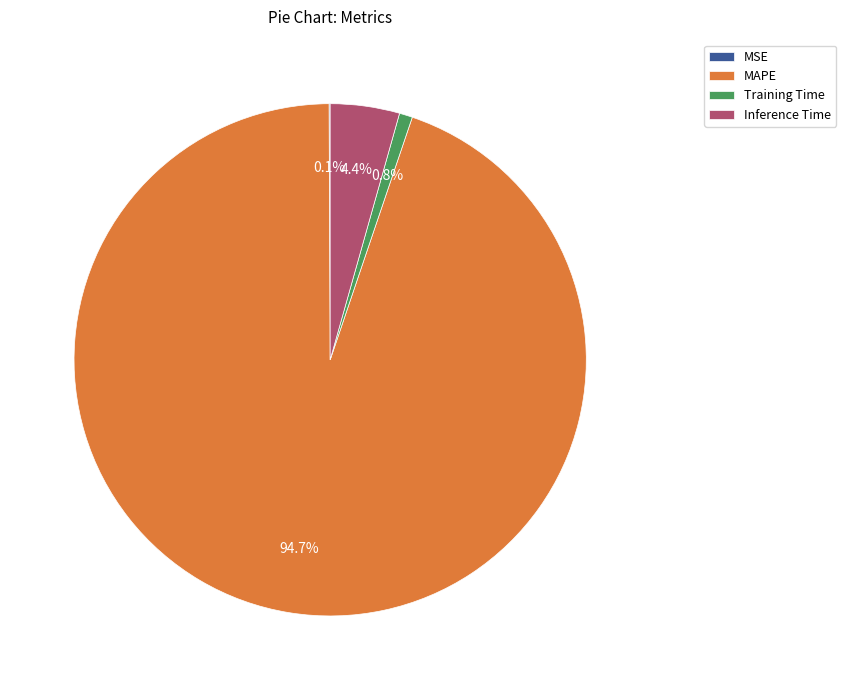

Which slice is the largest?

MAPE